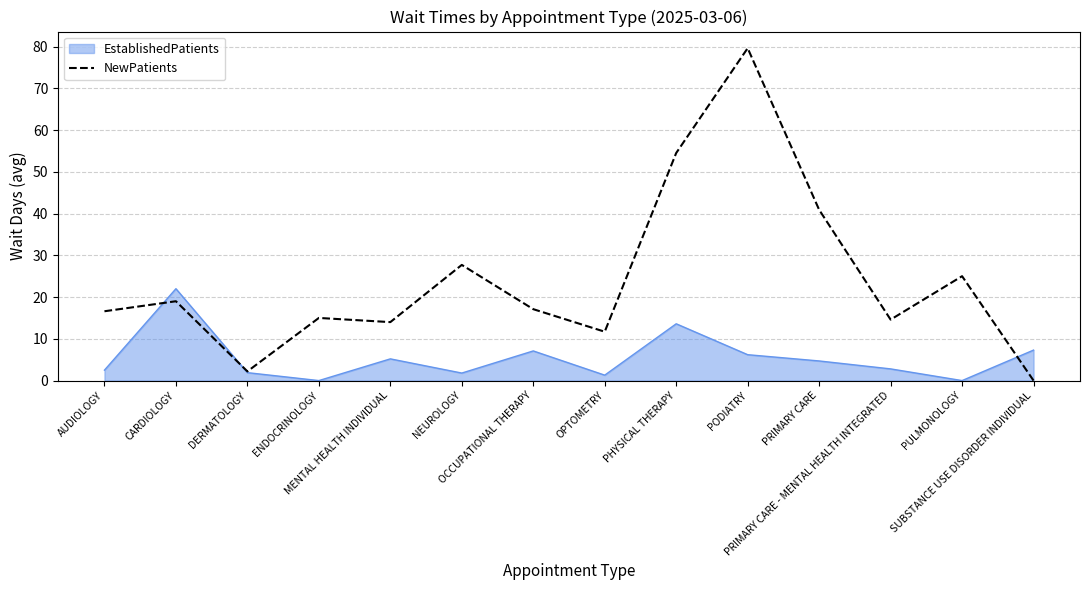

Does the chart have visible grid lines?

Yes